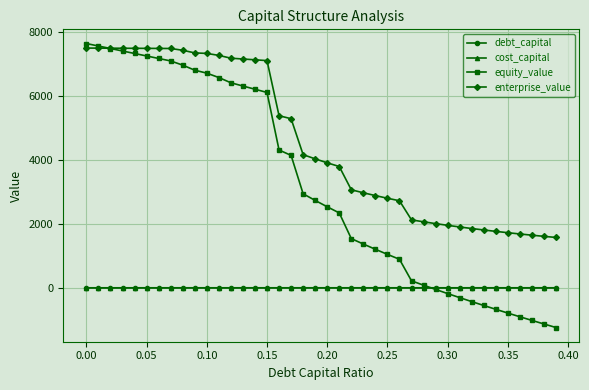

What is the greatest value displayed?

7653.5